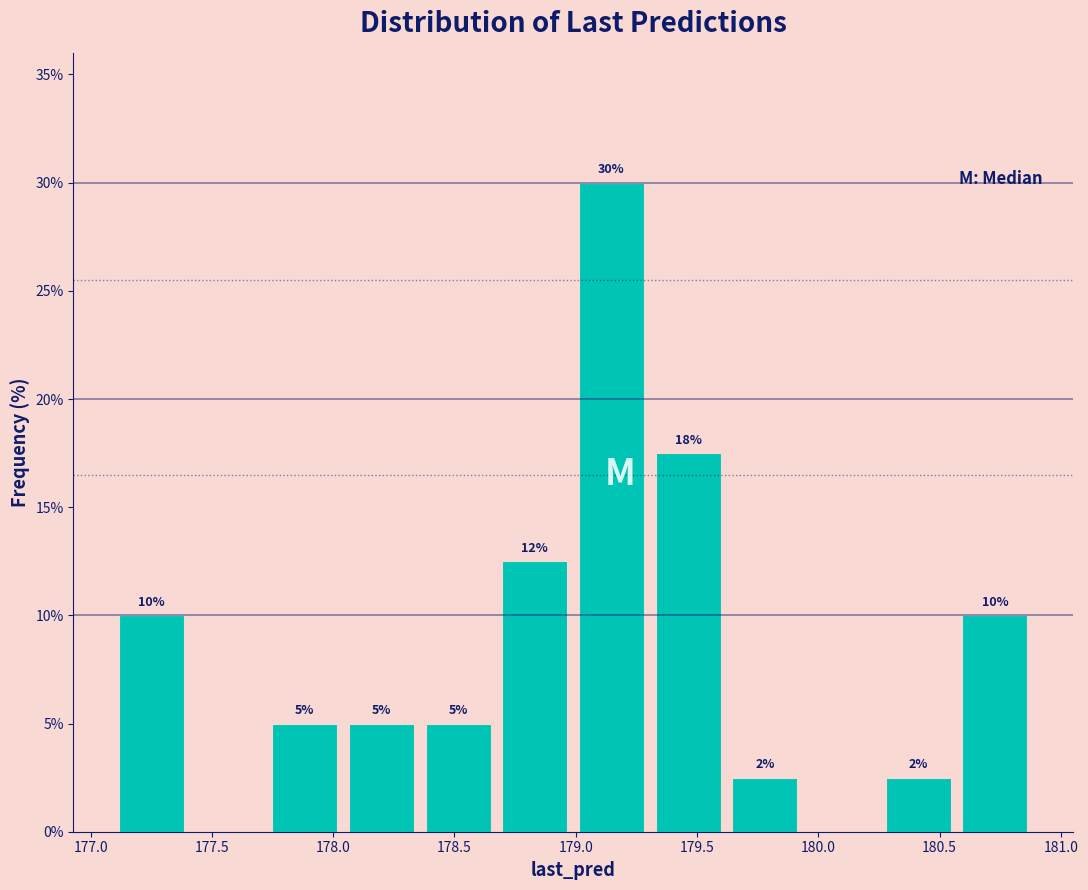

Which range on the x-axis has the tallest bar?

179.00 to 179.30